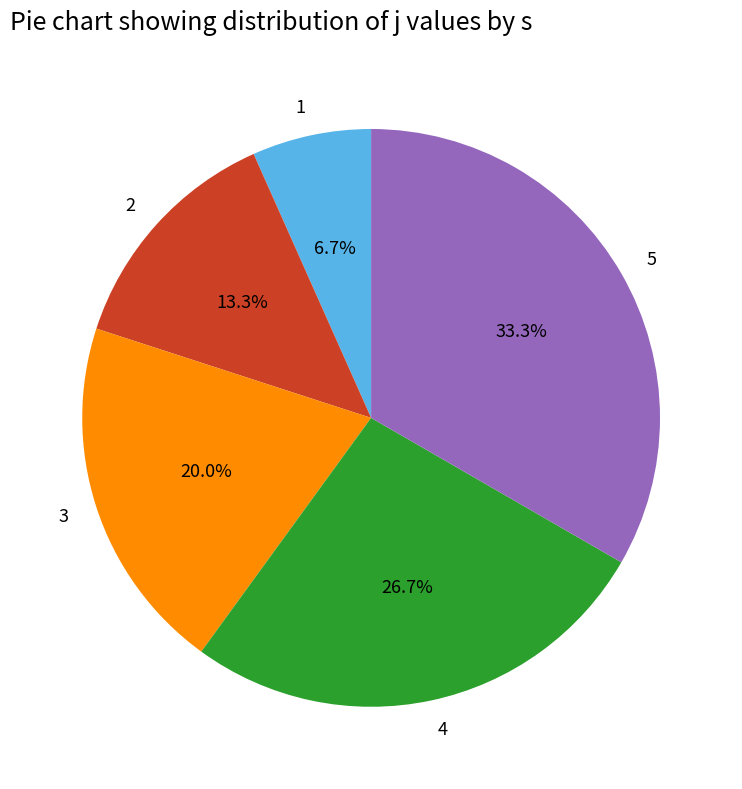

Which category has the smallest portion of the pie?

1